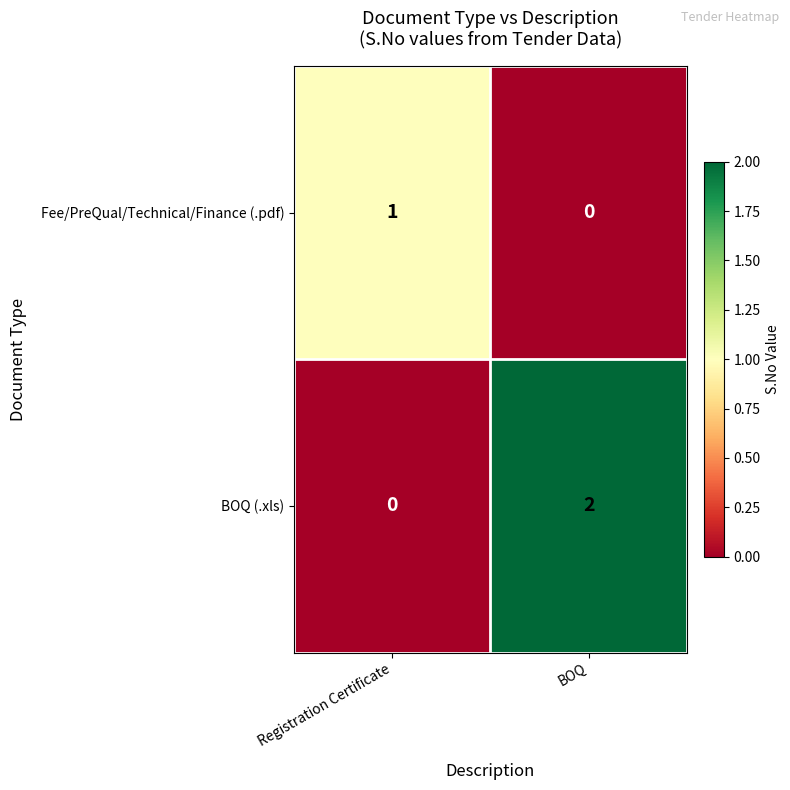

Reading left to right, what are all the values shown in this chart?

Fee/PreQual/Technical/Finance (.pdf): Registration Certificate=1	BOQ=0
BOQ (.xls): Registration Certificate=0	BOQ=2